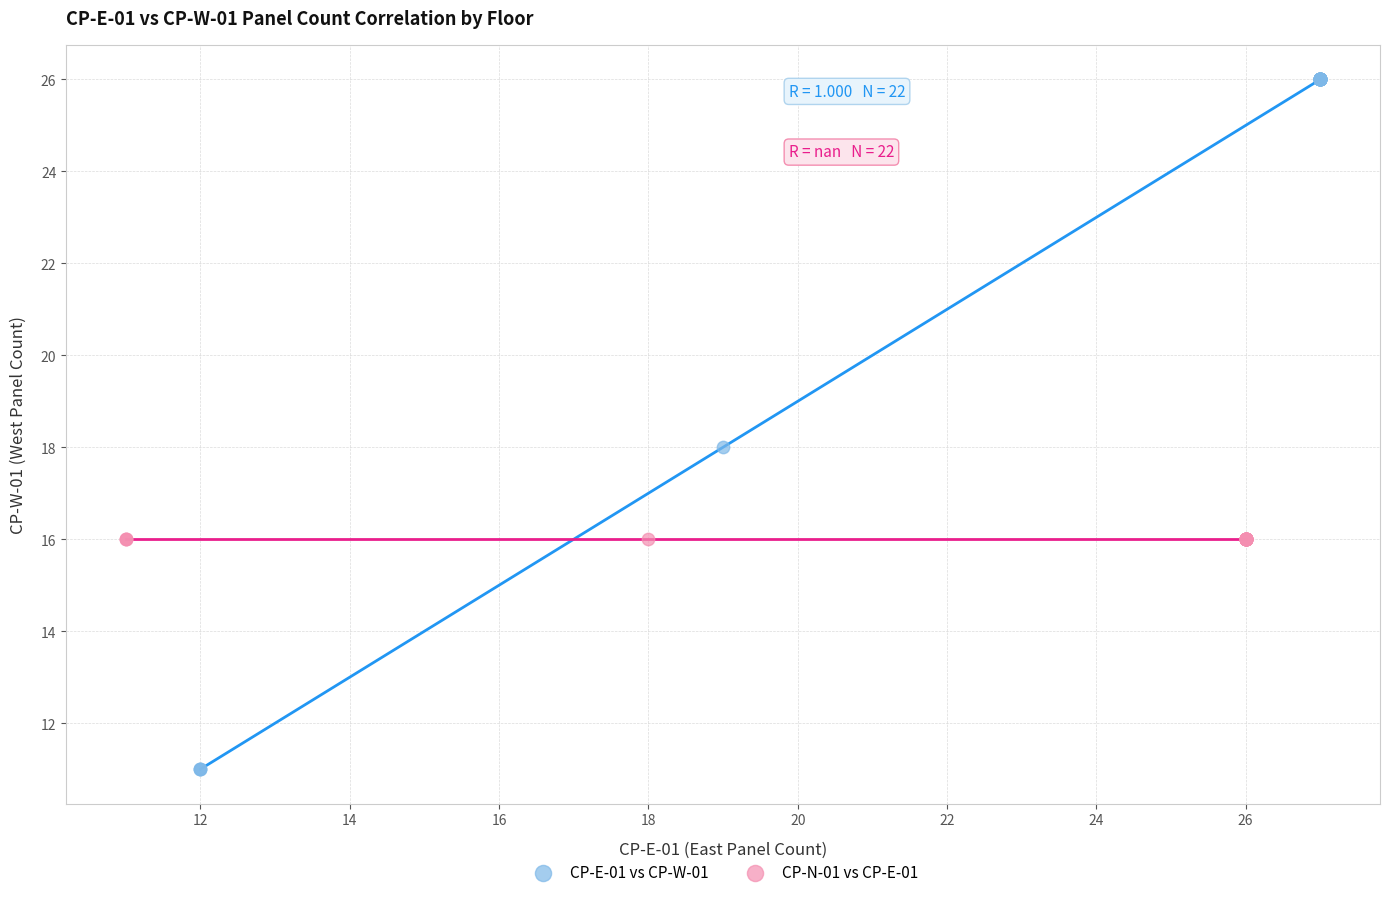

Which series contains the highest Y value?

CP-E-01 vs CP-W-01